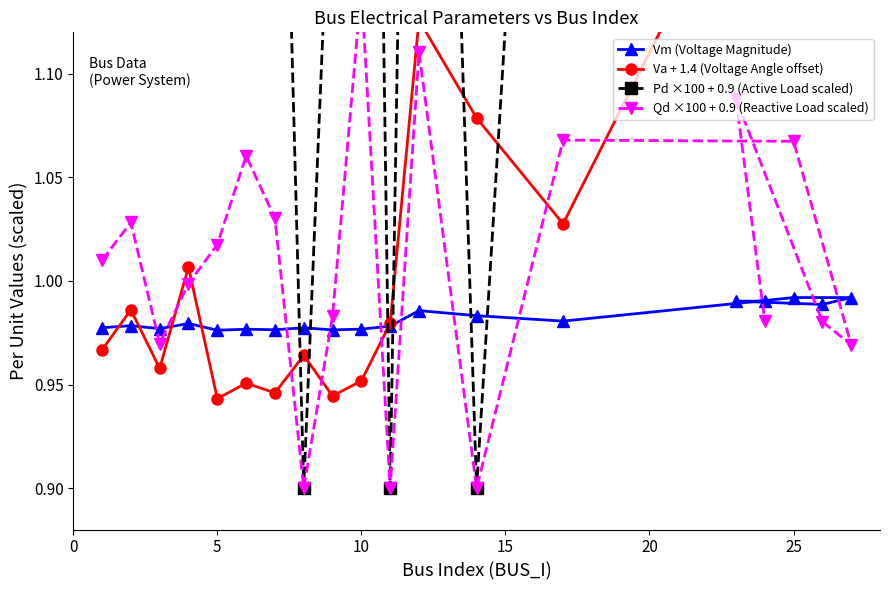

True or false: Vm (Voltage Magnitude) has a value of 0.4 at 10.

False